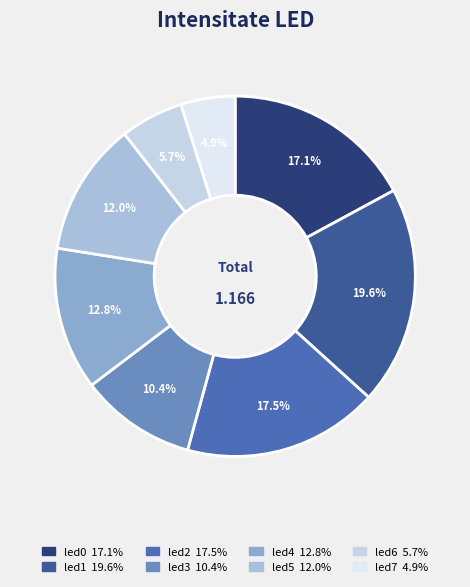

How many segments does this pie chart have?

8